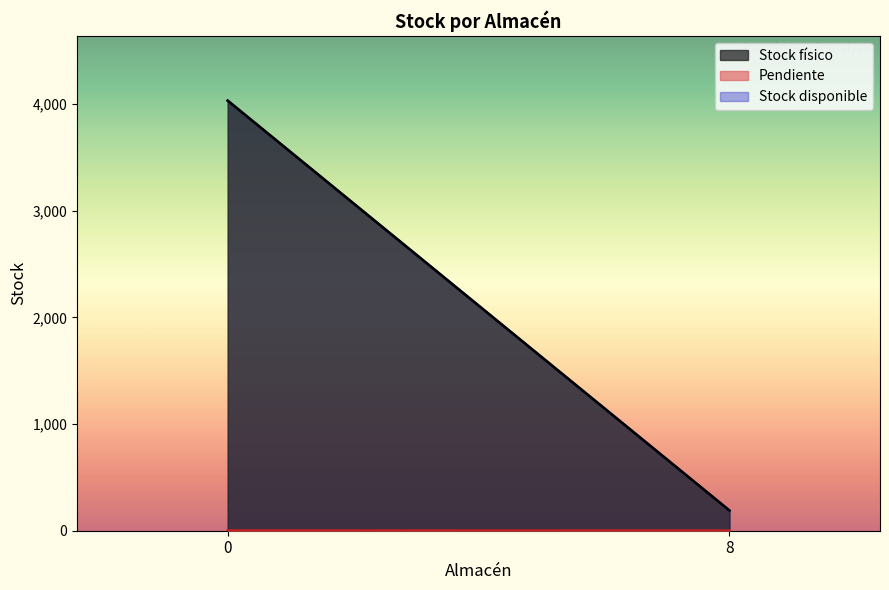

List the labels in order of Stock disponible value, smallest first.

8, 0